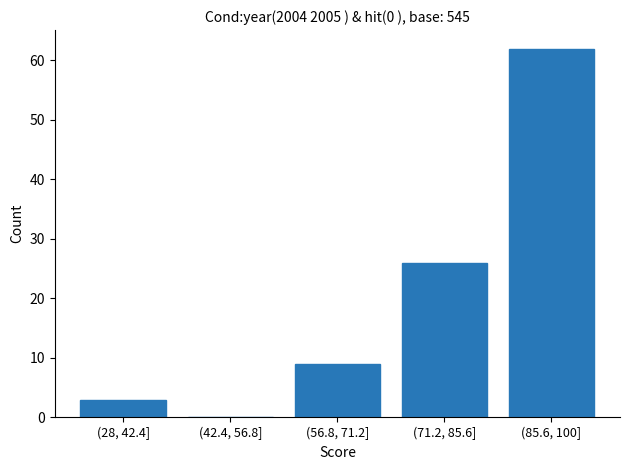

Reading right to left, transcribe all the data shown in this chart.

(85.6, 100]=62	(71.2, 85.6]=26	(56.8, 71.2]=9	(42.4, 56.8]=0	(28, 42.4]=3